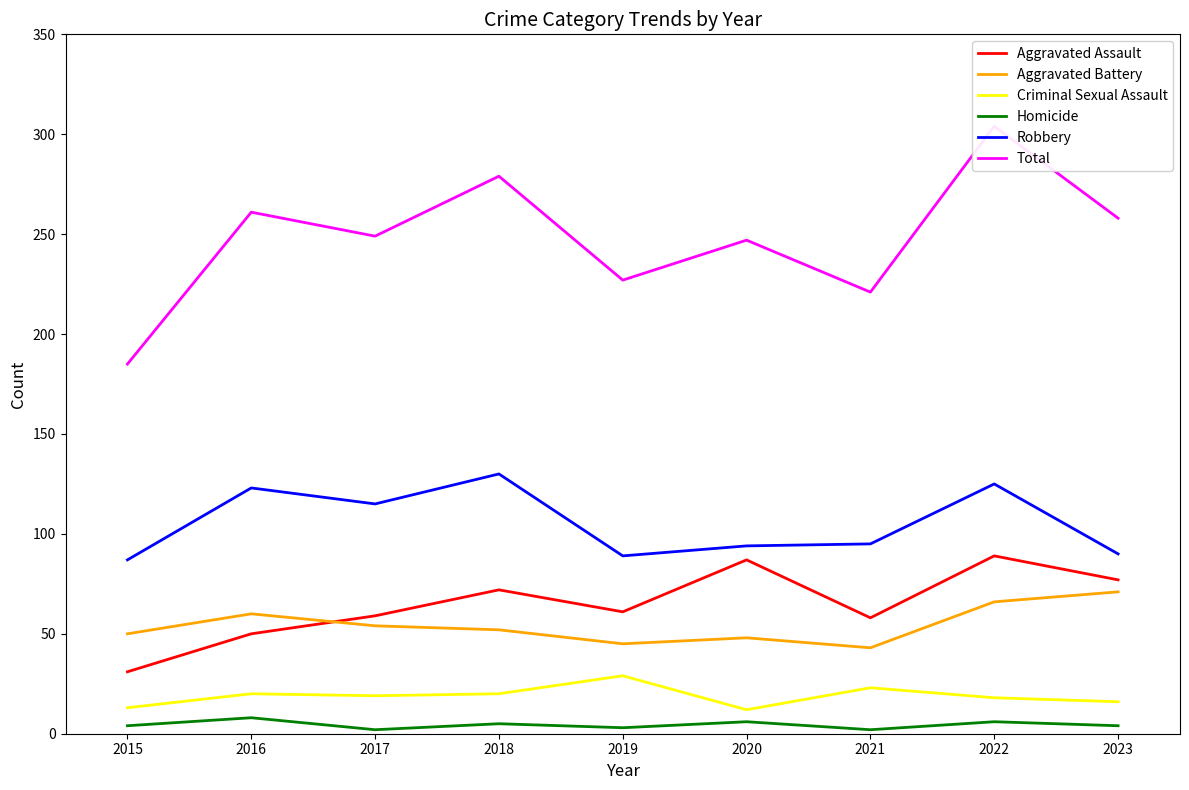

Which series has the largest total across all categories?

Total